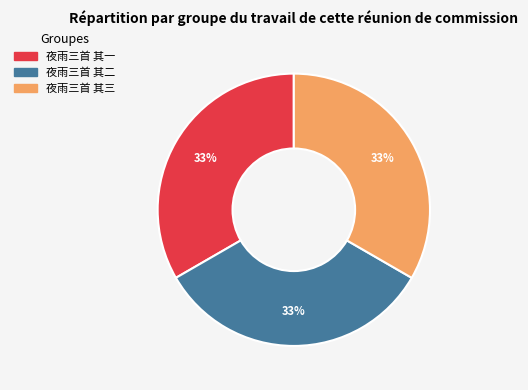

Approximately how many times larger is the value at 夜雨三首 其二 compared to 夜雨三首 其一?

1.0